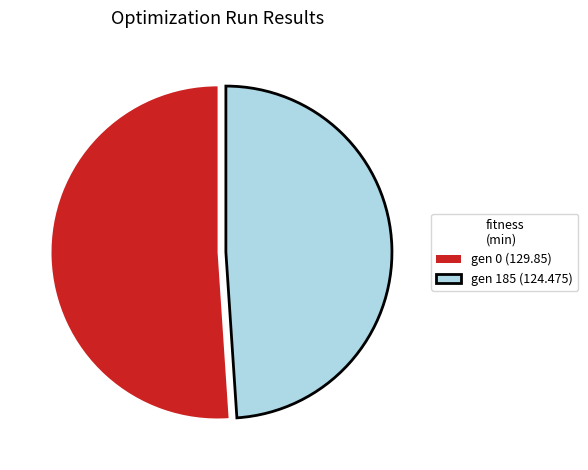

Does gen 185 (124.475) account for over 50% of the chart?

No